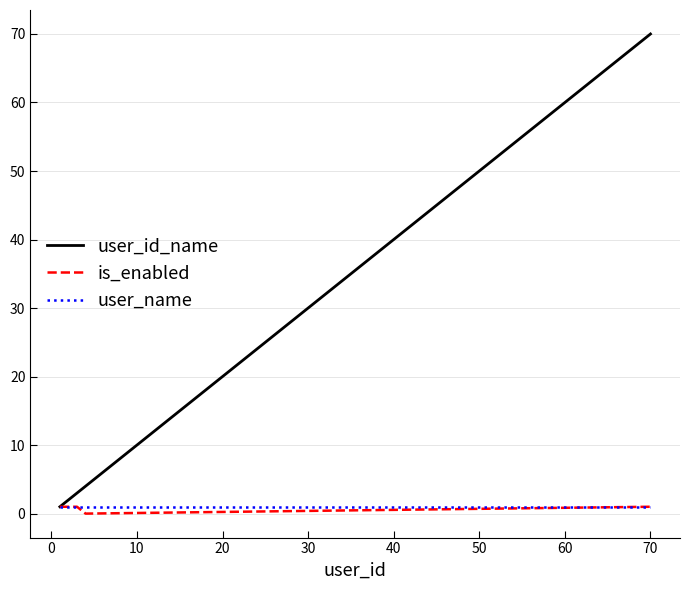

Which series has the largest total across all categories?

user_id_name